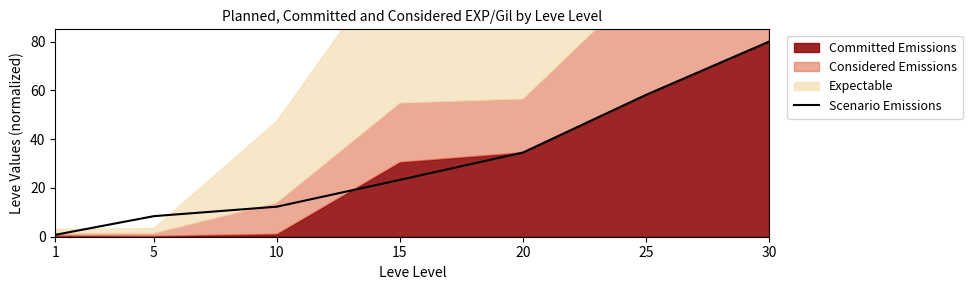

List the labels in order of value, largest first.

30, 25, 20, 15, 10, 5, 1